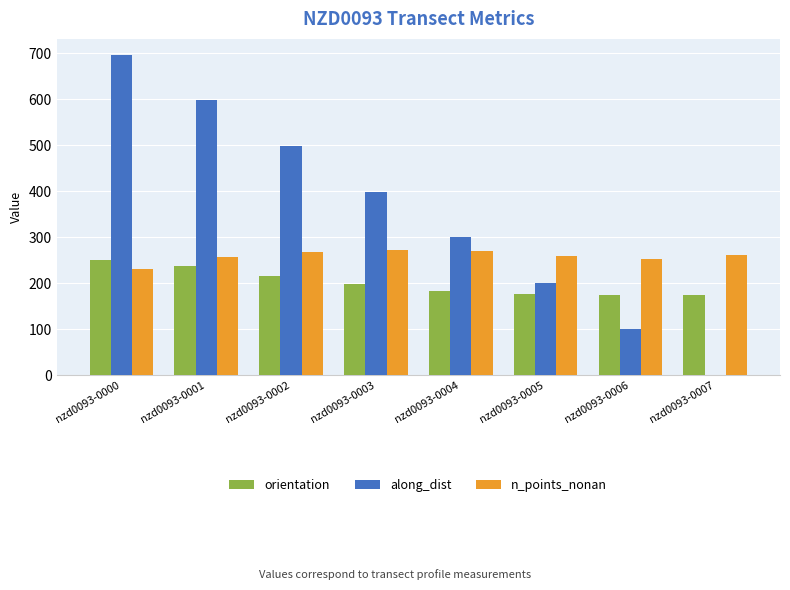

Count the number of categories in the chart.

8